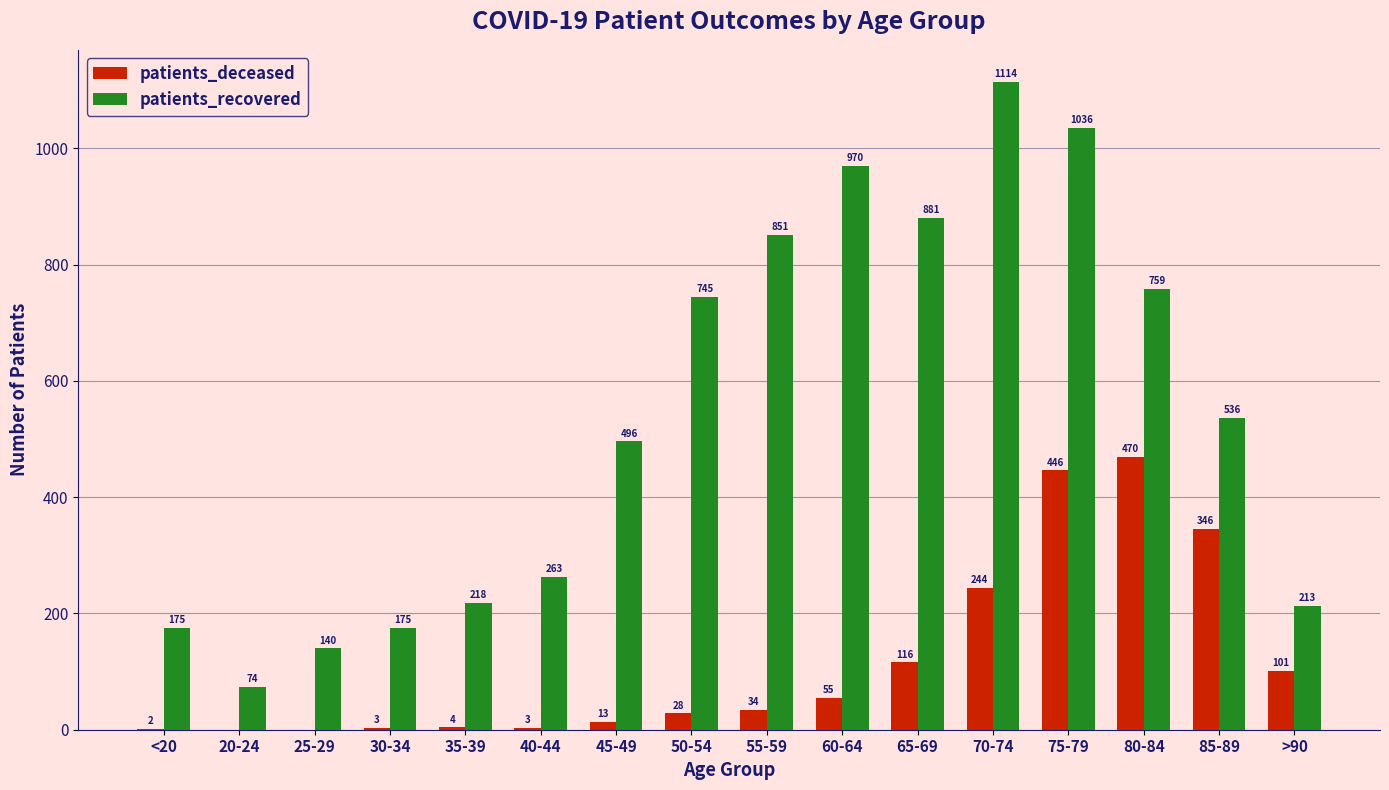

What is the sum of all patients_deceased values?

1865